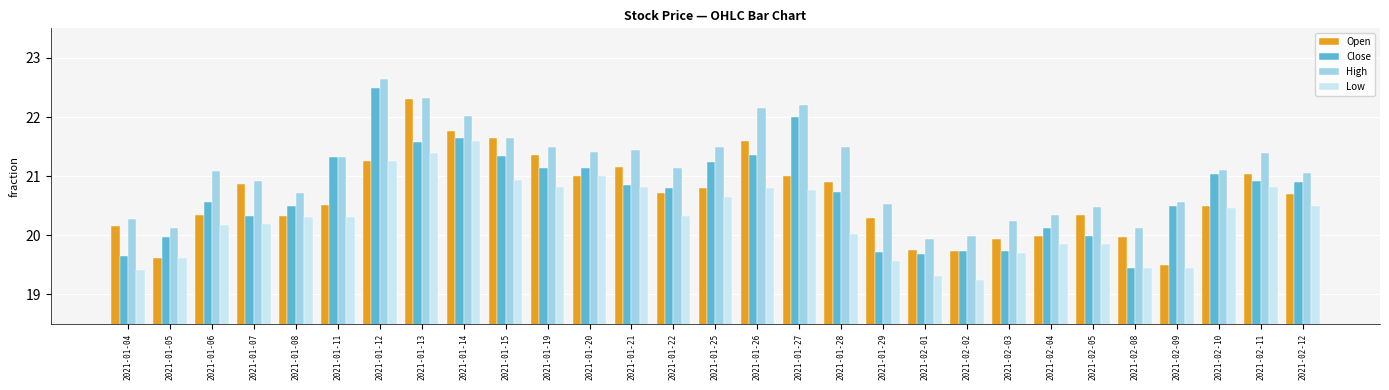

Between 2021-01-08 and 2021-02-04, which series saw the biggest shift?

Low